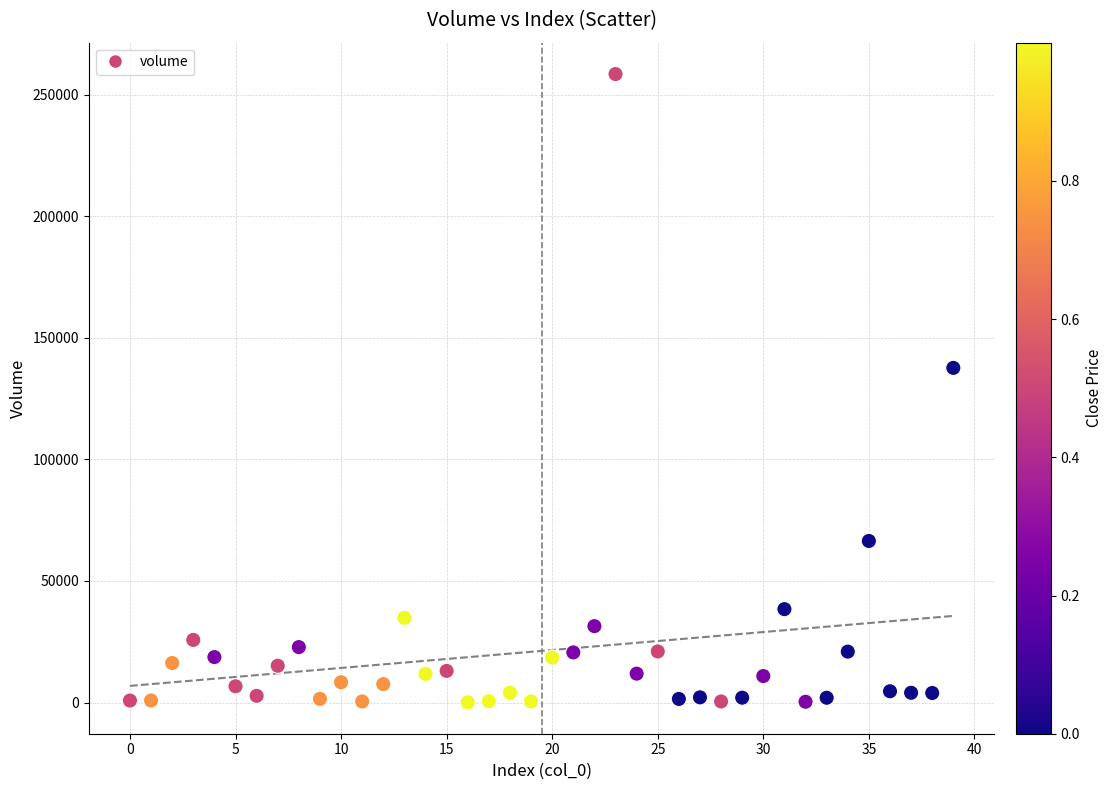

What Y value in the scatter plot is closest to 129251?

137604.5